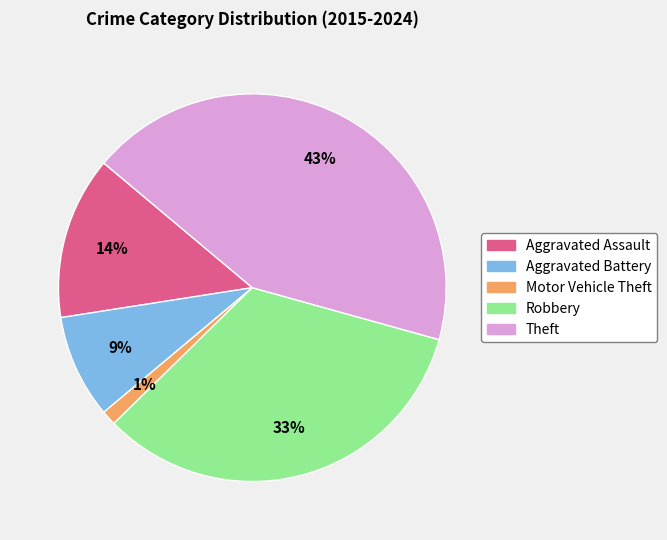

The Motor Vehicle Theft slice represents 1% of the pie. True or false?

True